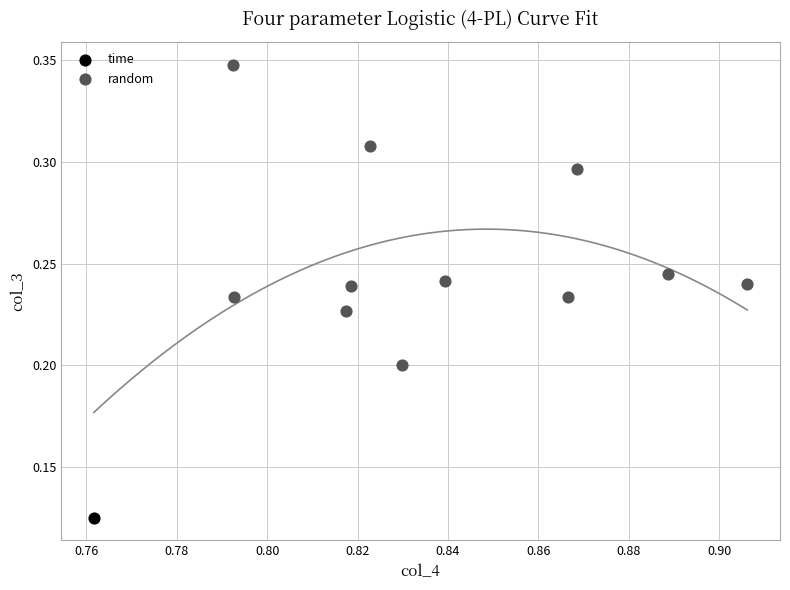

What are all the series names shown in the legend?

time, random